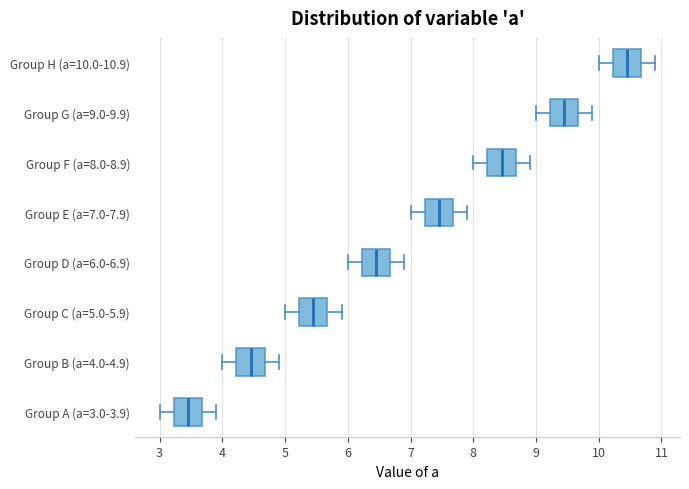

Where is the right edge of the box for Group A (a=3.0-3.9) on the x-axis? The values are not printed on the chart, so give them approximately, as read against the axis.

3.7